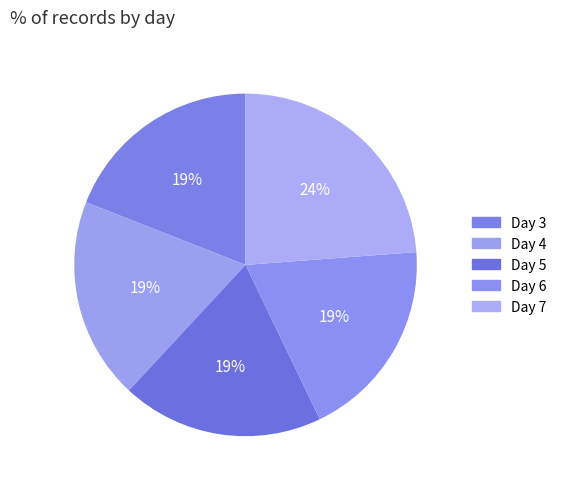

True or false: Day 7 accounts for 36% of the total.

False